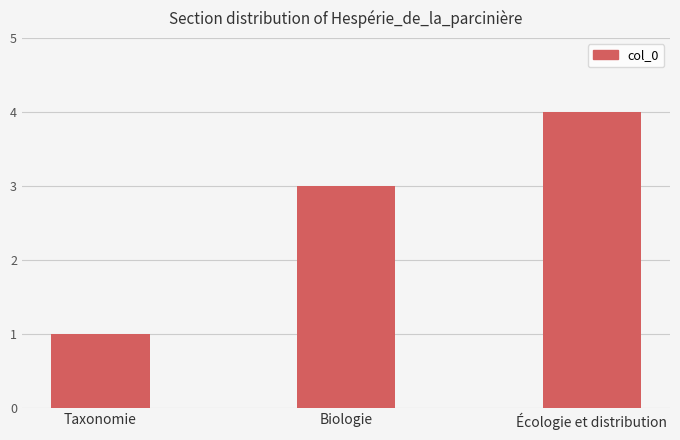

Rank the categories by value from highest to lowest.

Écologie et distribution, Biologie, Taxonomie